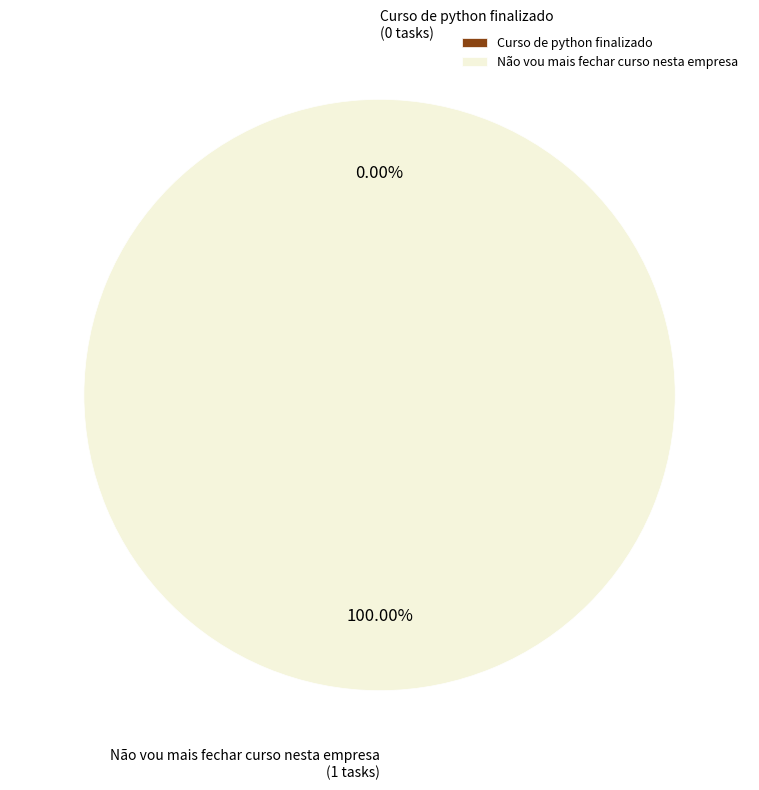

Is it true that Não vou mais fechar curso nesta empresa is 99% of the pie?

False